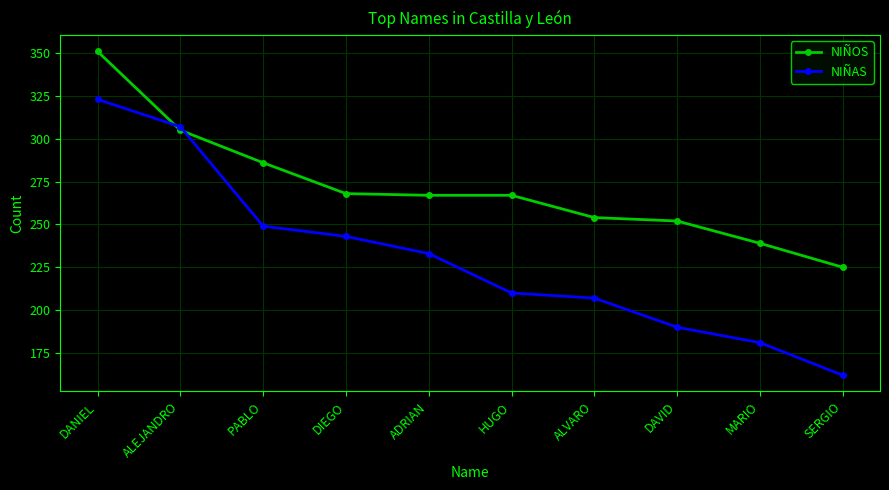

Reading left to right, list all the values displayed in this chart.

NIÑOS: 351	305	286	268	267	267	254	252	239	225
NIÑAS: 323	307	249	243	233	210	207	190	181	162